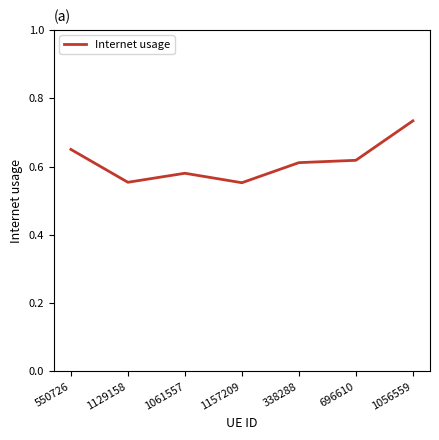

How many values are between 0 and 1?

7